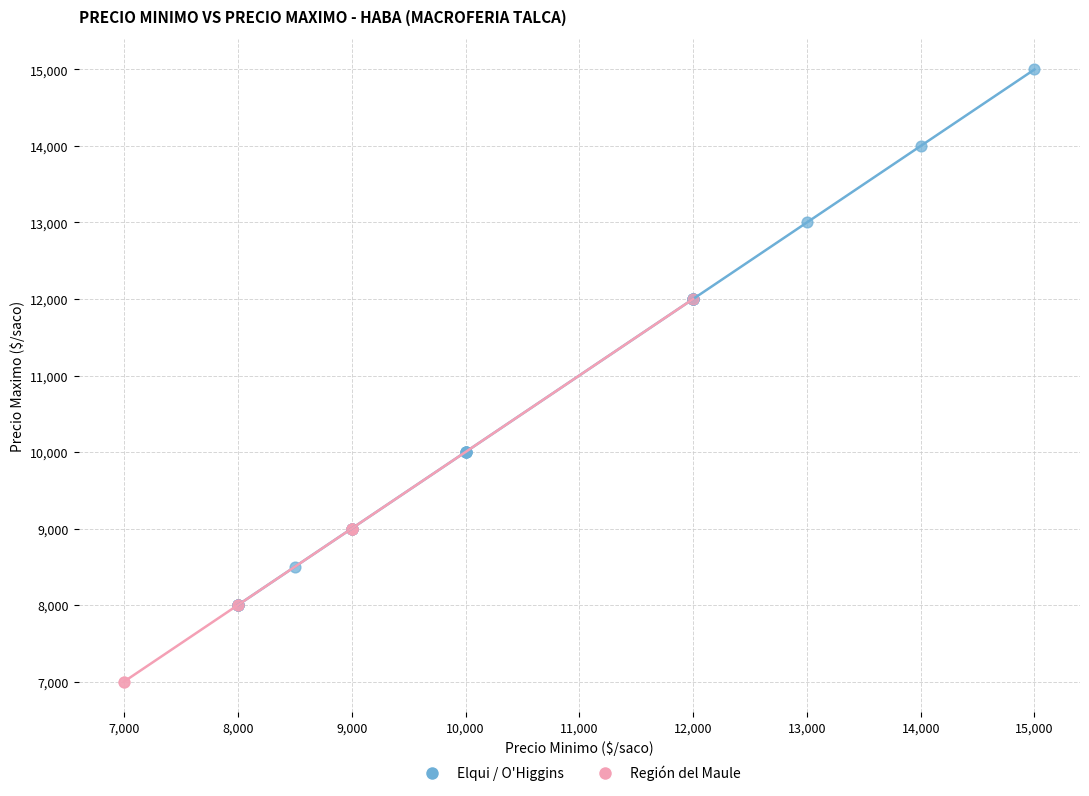

Which series reaches the maximum Y coordinate?

Elqui / O'Higgins